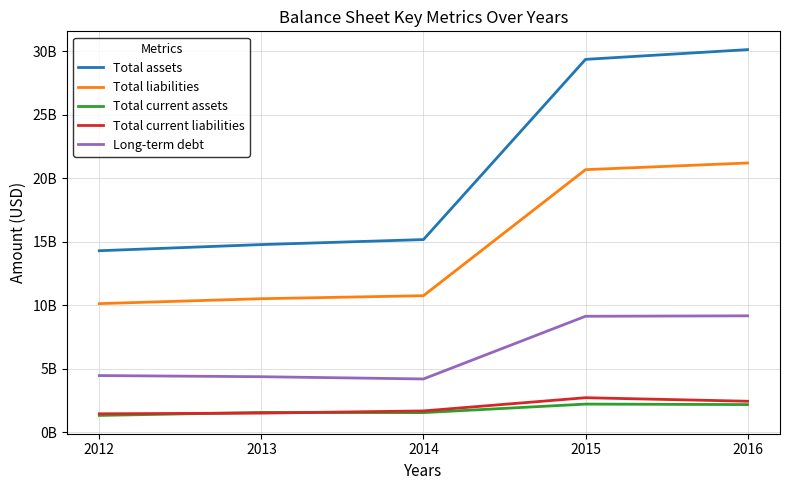

True or false: Total assets and Total current liabilities cross at least once.

False